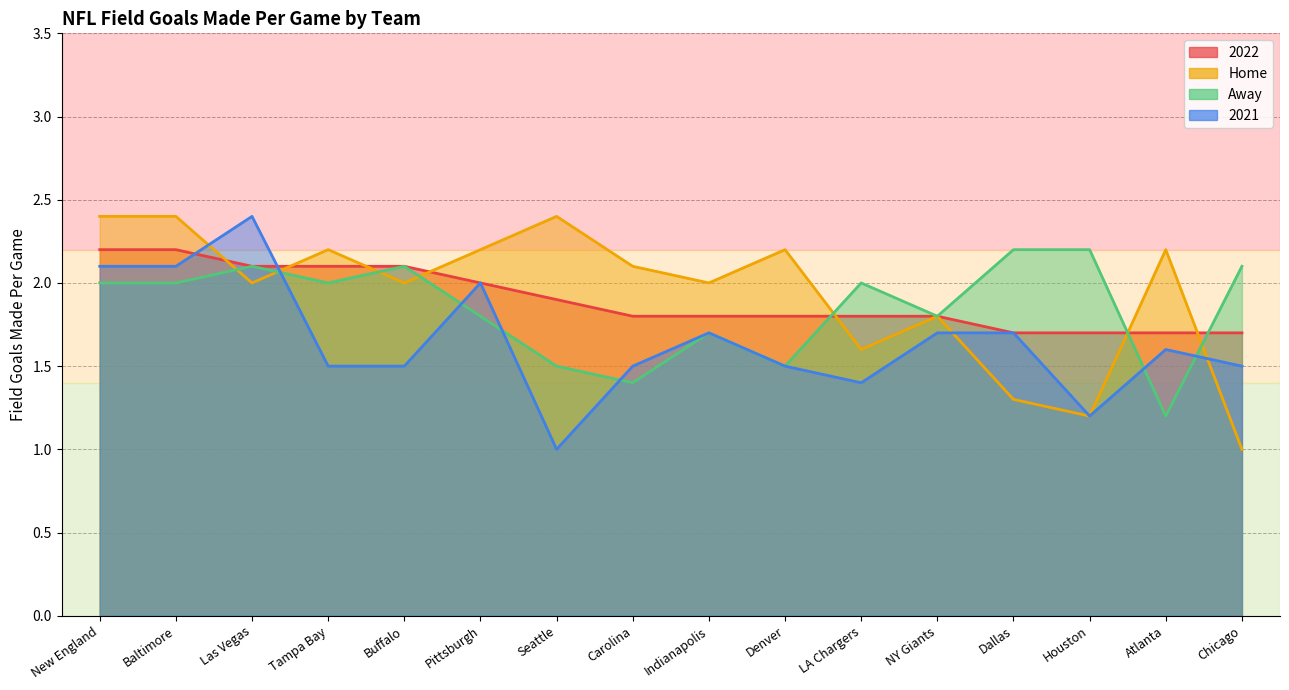

Where is the first local minimum for Home?

Las Vegas